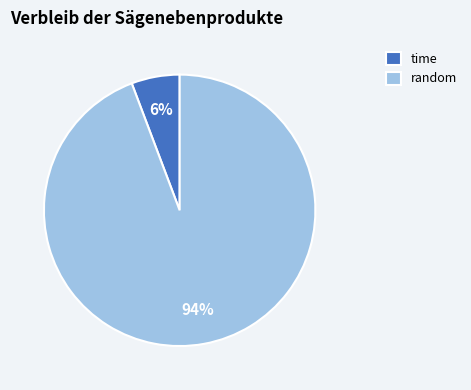

How many slices are in this pie chart?

2